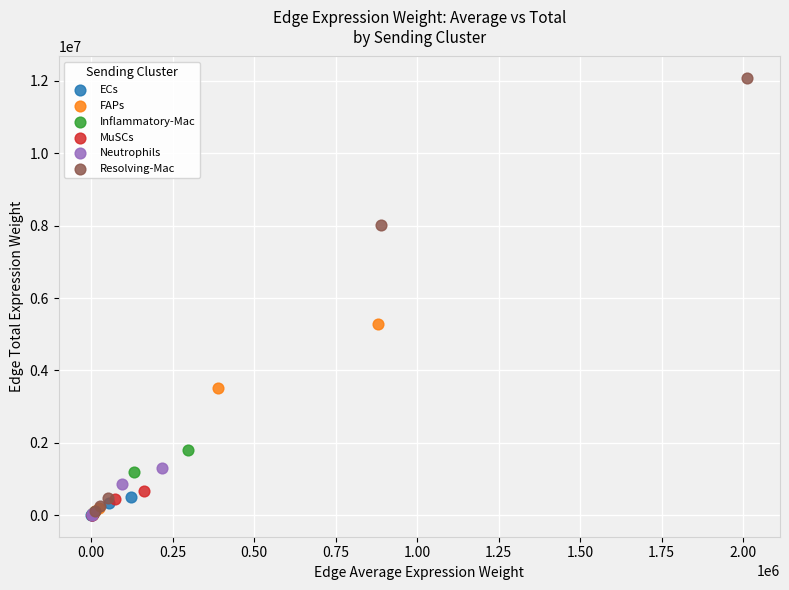

Which series has the largest Y range (max minus min)?

Resolving-Mac